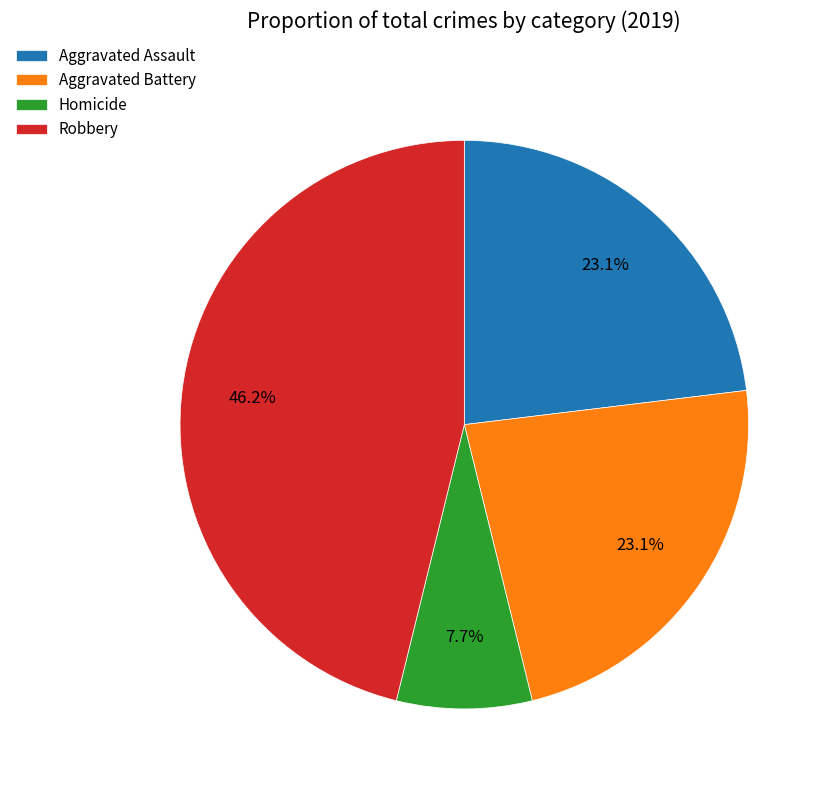

What percentage is the Aggravated Battery slice, to the nearest percent?

23%